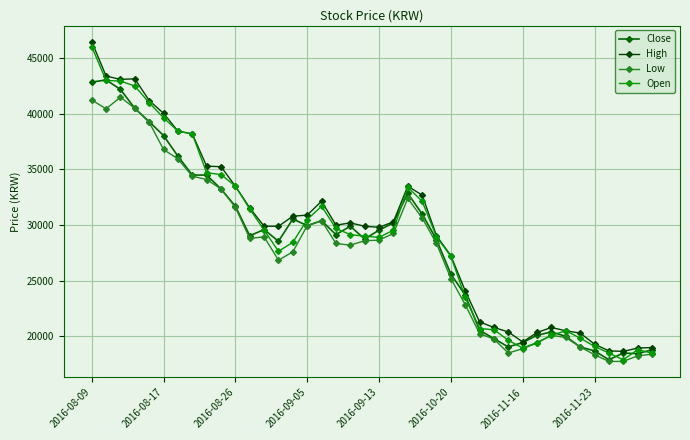

Which series has the largest range (max minus min)?

Open